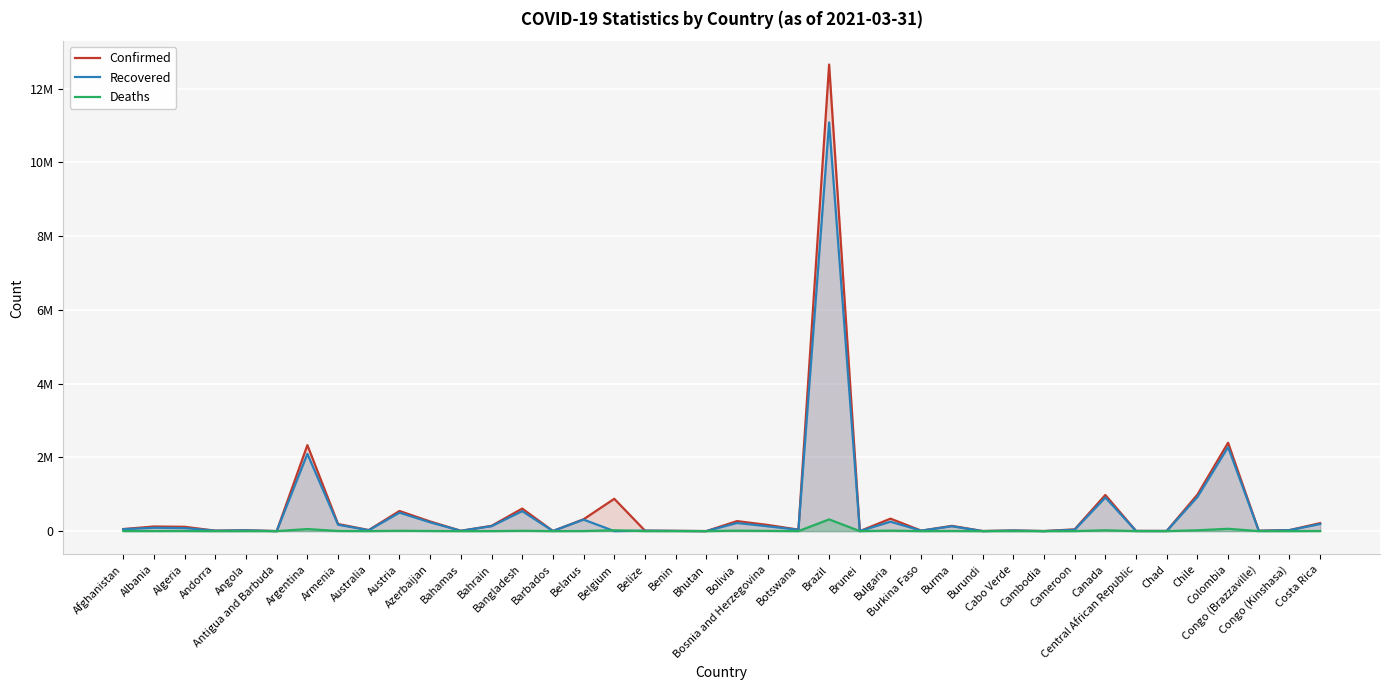

What is the approximate value of Confirmed at Bolivia, to the nearest 10?

271420